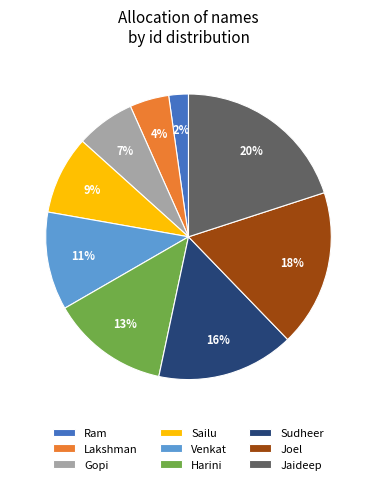

The Harini slice represents 26% of the pie. True or false?

False